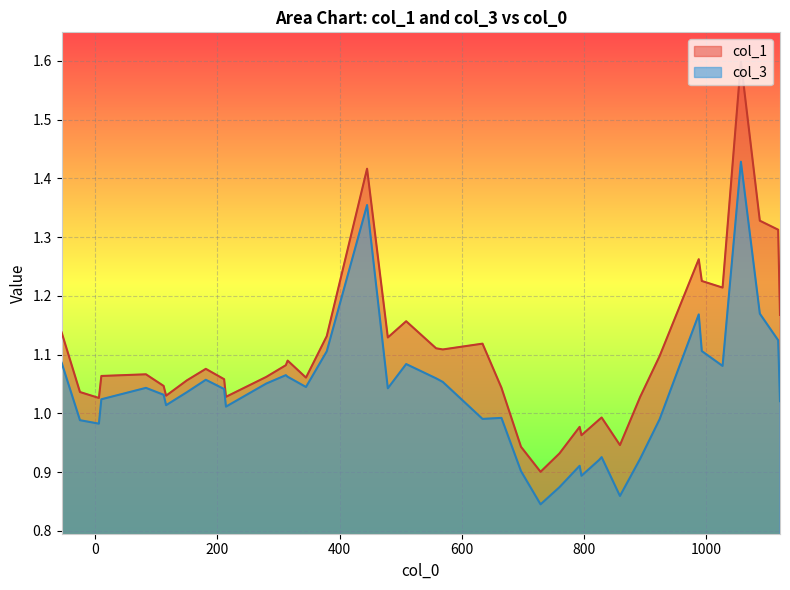

List the series in order of their peak value, highest first.

col_1, col_3